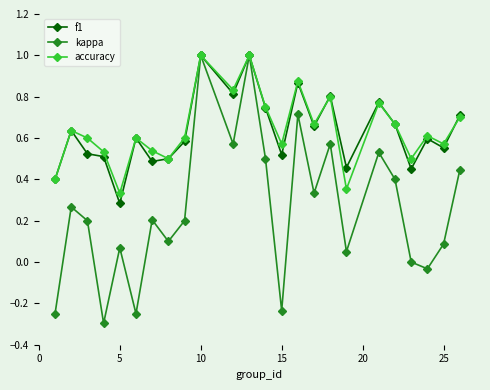

What is the value of the kappa point at the 9th from the left?

0.2